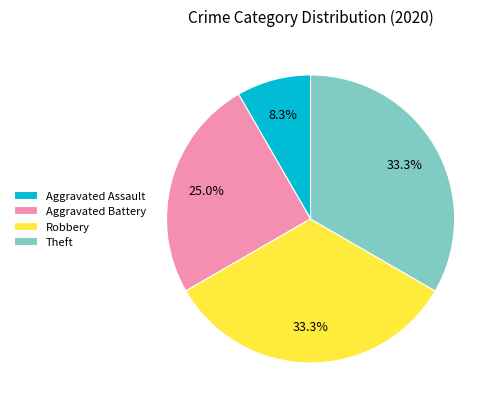

To the nearest percent, what percentage of the pie is Aggravated Assault?

8%